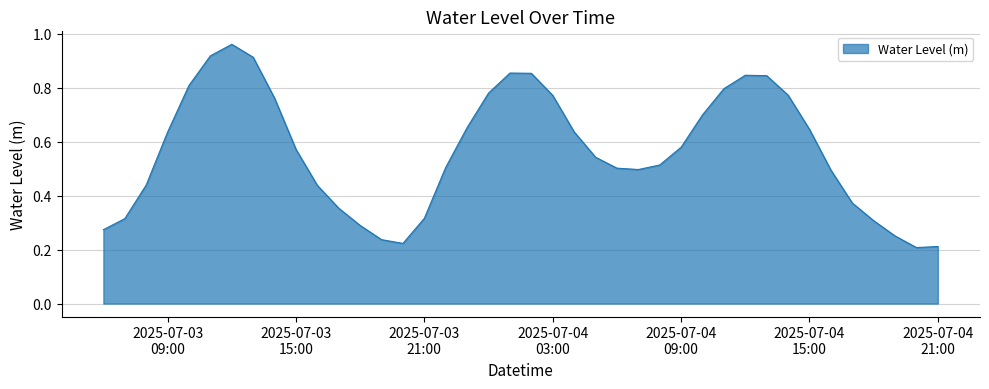

How many lines are shown in the chart?

1